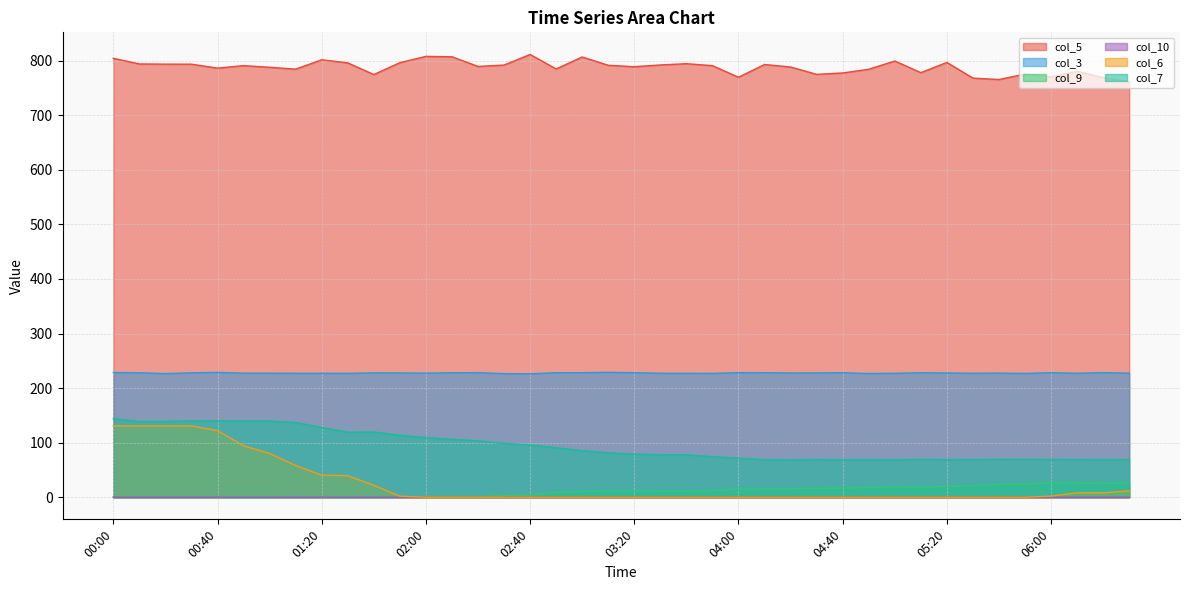

At how many categories does at least one series exceed 668?

40